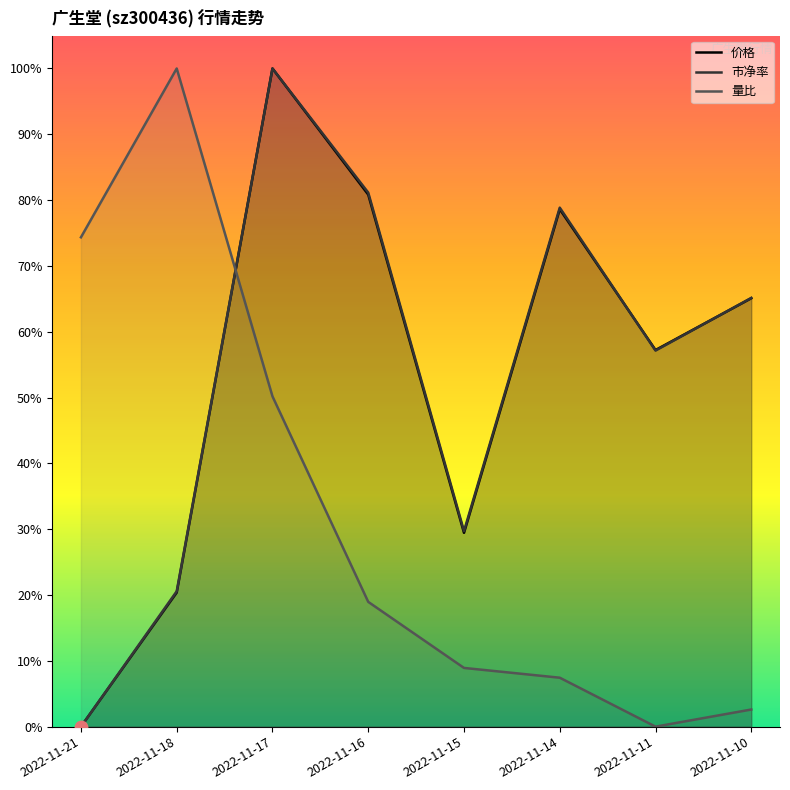

What are all the series names shown in the legend?

价格, 市净率, 量比